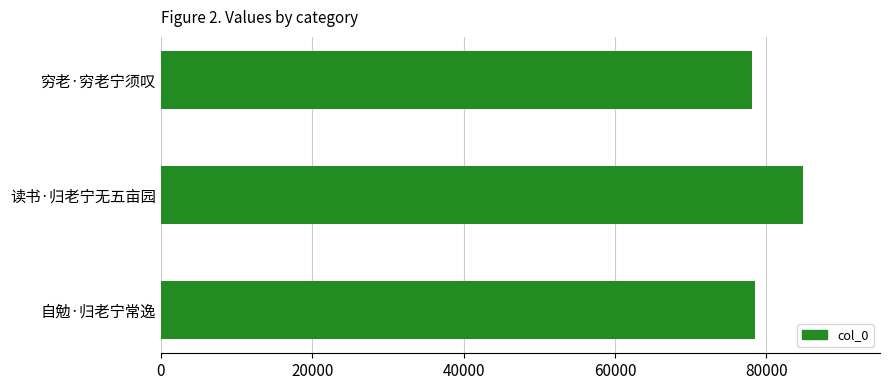

Approximately how many times larger is the value at 读书·归老宁无五亩园 compared to 穷老·穷老宁须叹?

1.1